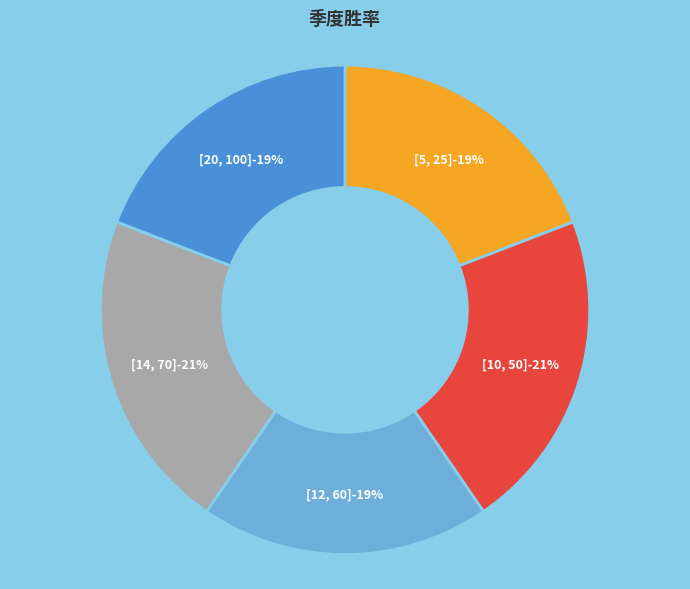

Is there a majority slice in this chart?

No